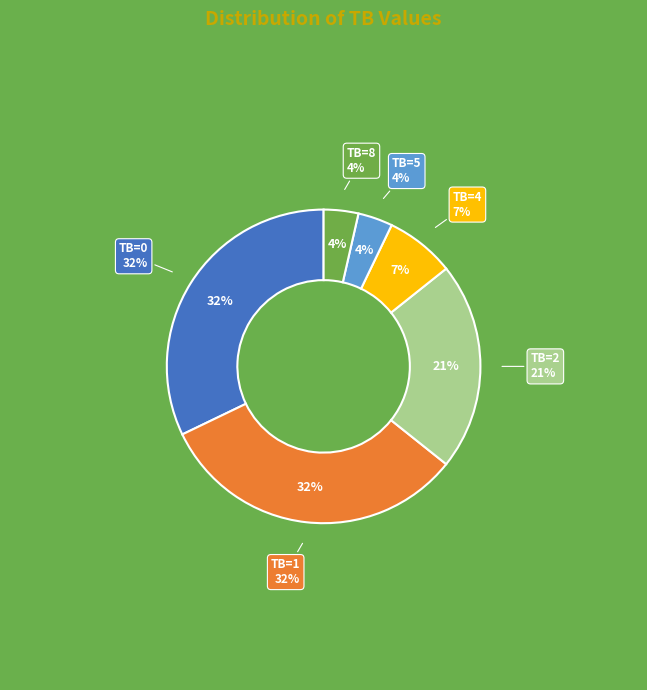

True or false: TB=4 accounts for 17% of the total.

False